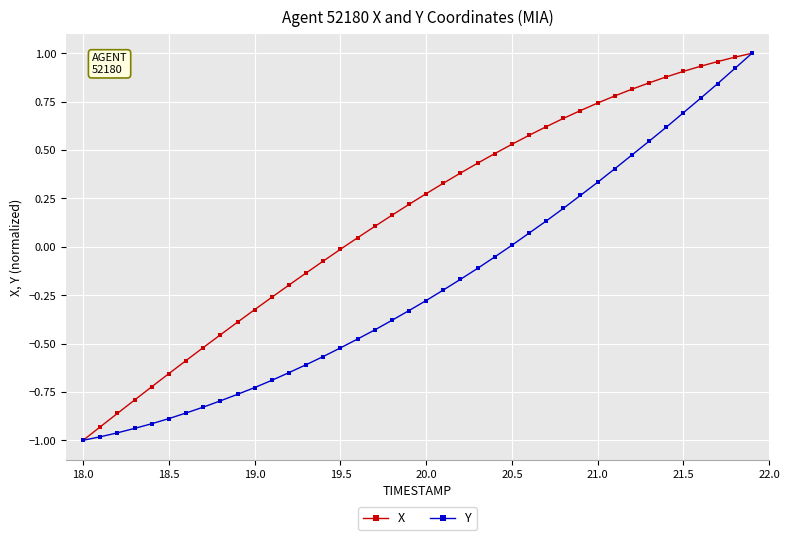

At which label is Y closest to 0?

20.5